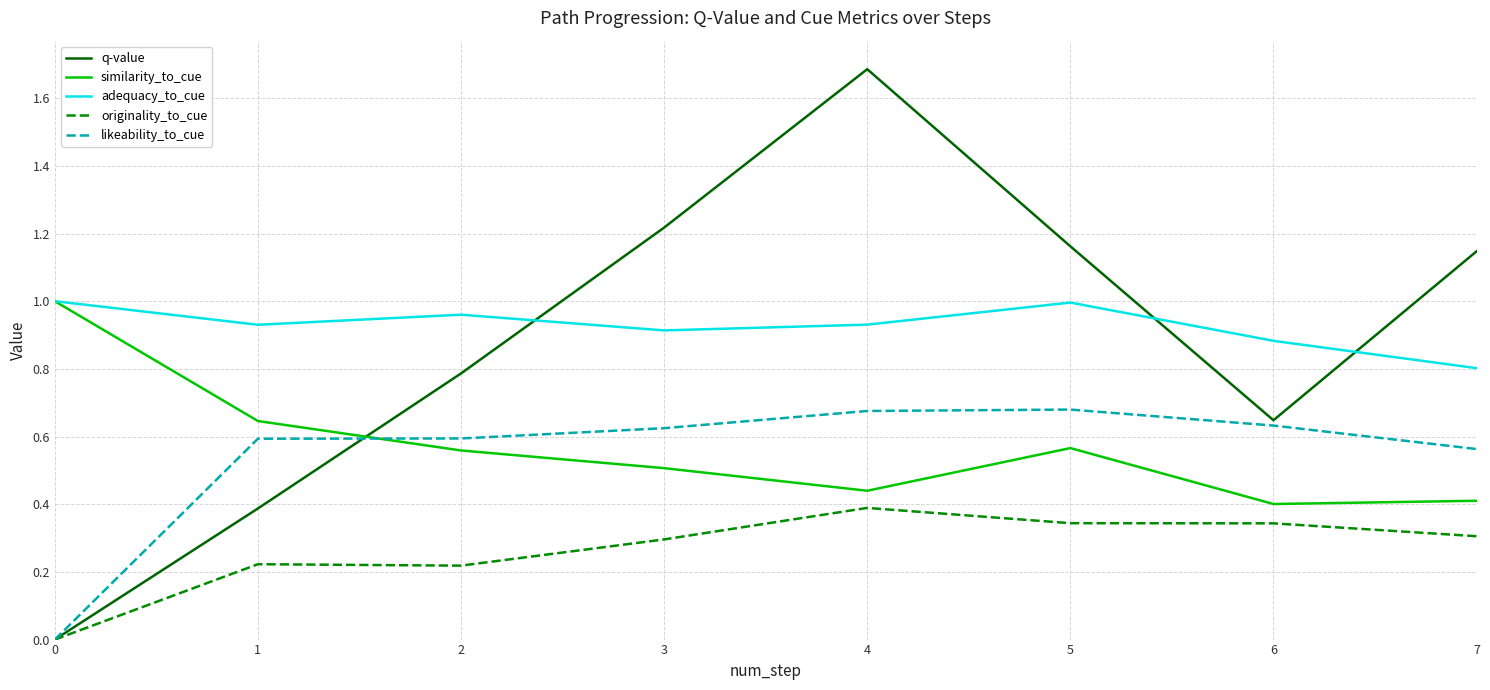

True or false: similarity_to_cue has a value of 0.2 at 2.

False